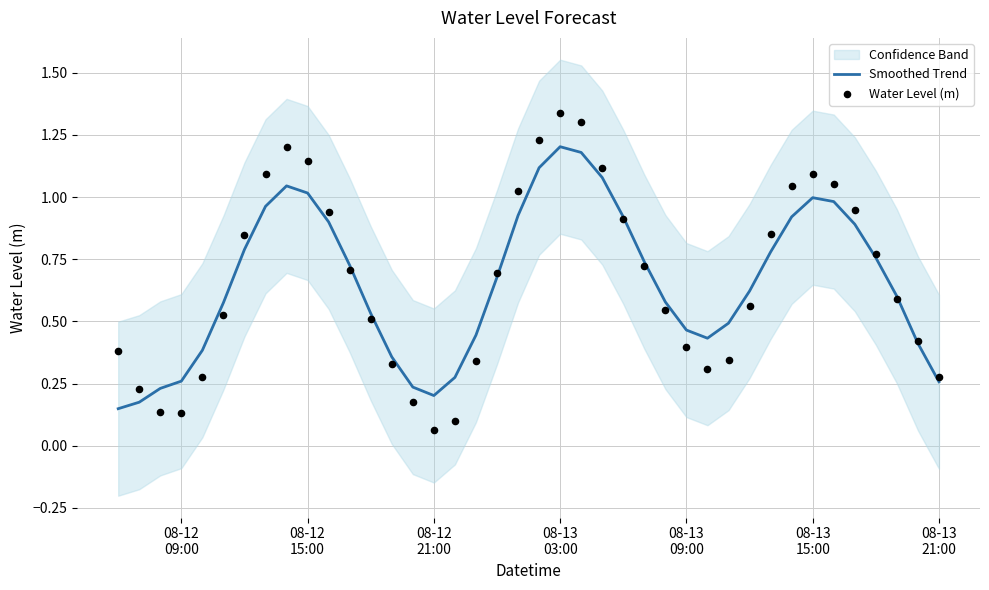

Which series has the largest total across all categories?

Water Level (m)